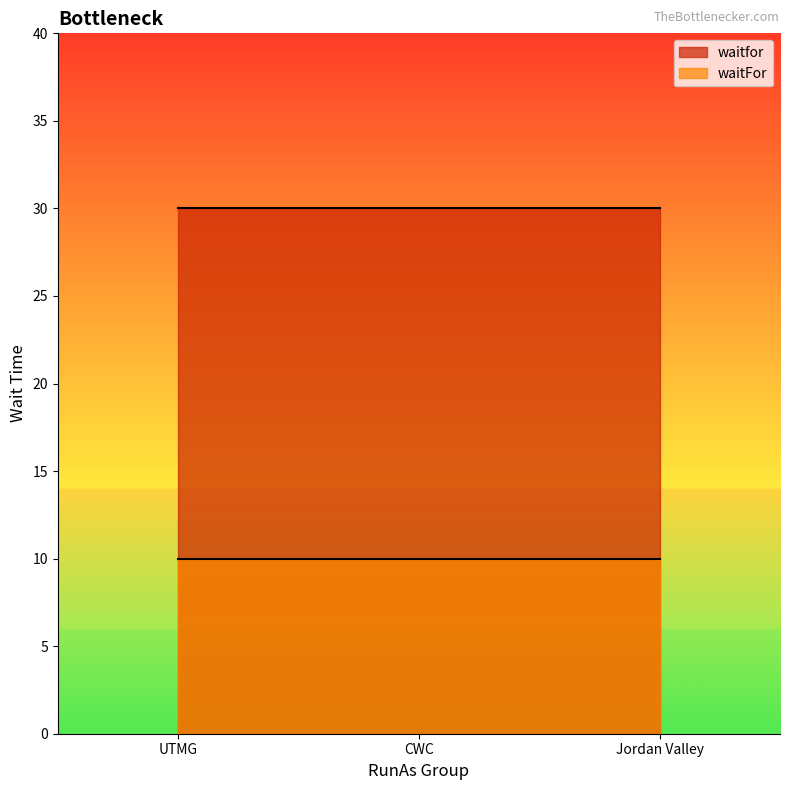

The waitfor series shows 42 at UTMG. True or false?

False